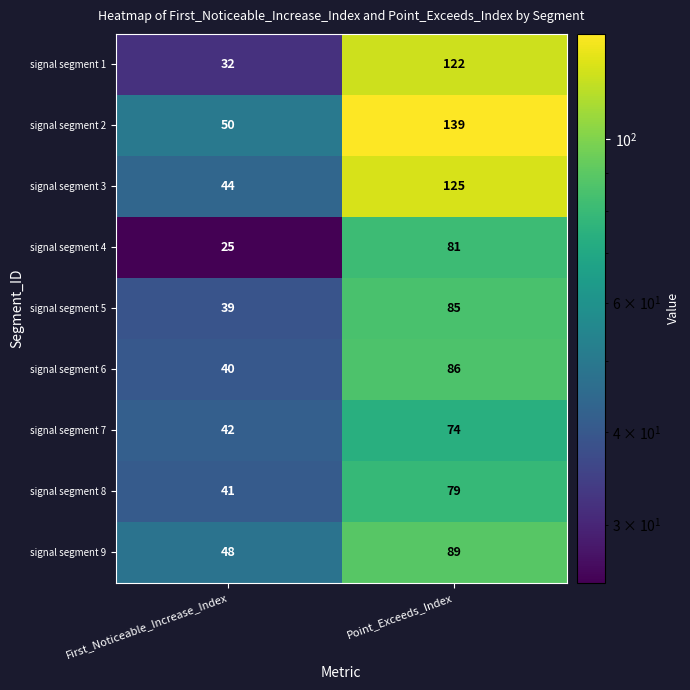

What is the spread (max minus min) of values at Point_Exceeds_Index?

65